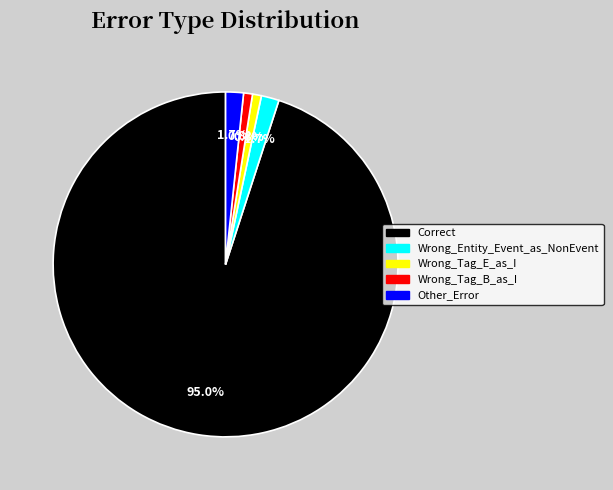

Is there a majority slice in this chart?

Yes